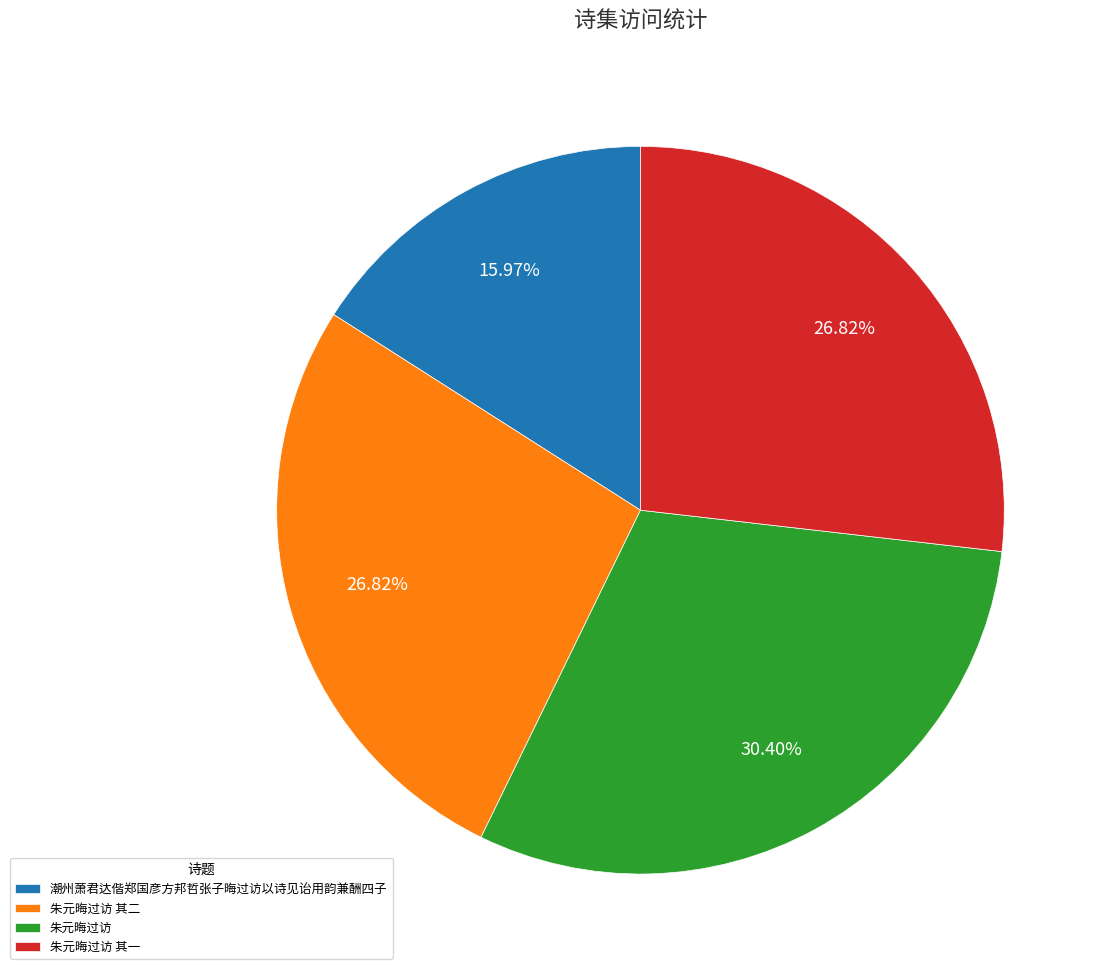

Which slice is the largest?

朱元晦过访